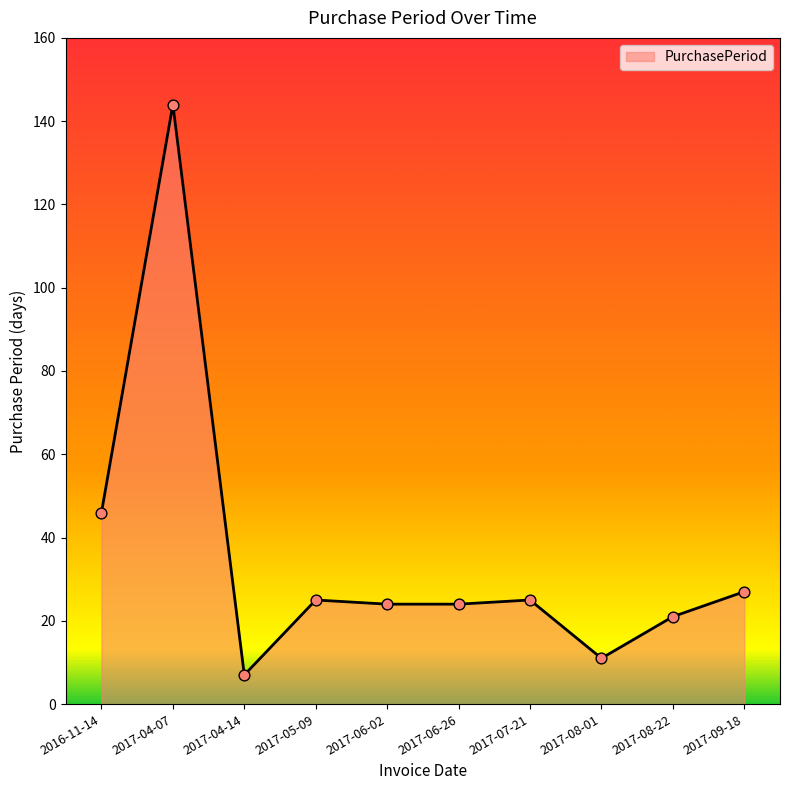

Which has a higher value, 2017-08-22 or 2017-06-26?

2017-06-26